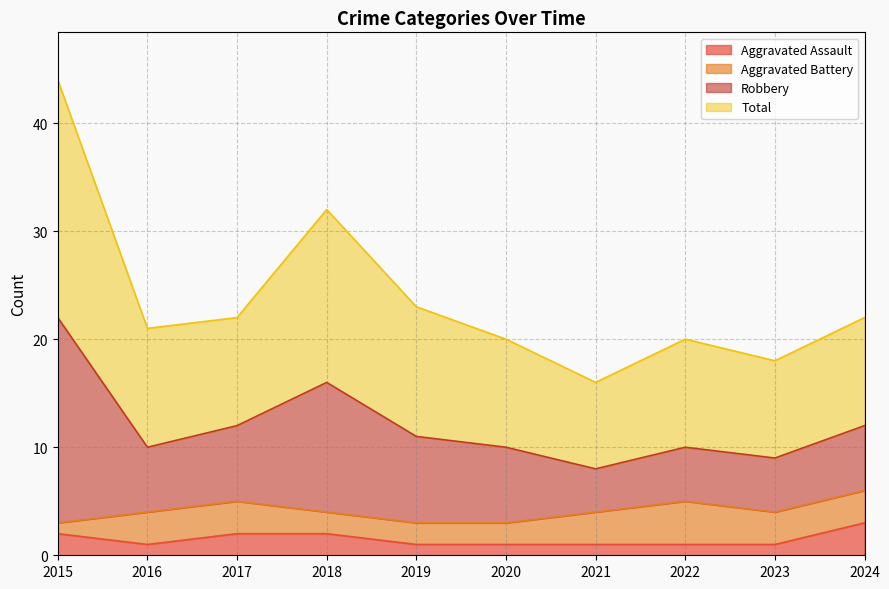

What are all the series names shown in the legend?

Aggravated Assault, Aggravated Battery, Robbery, Total